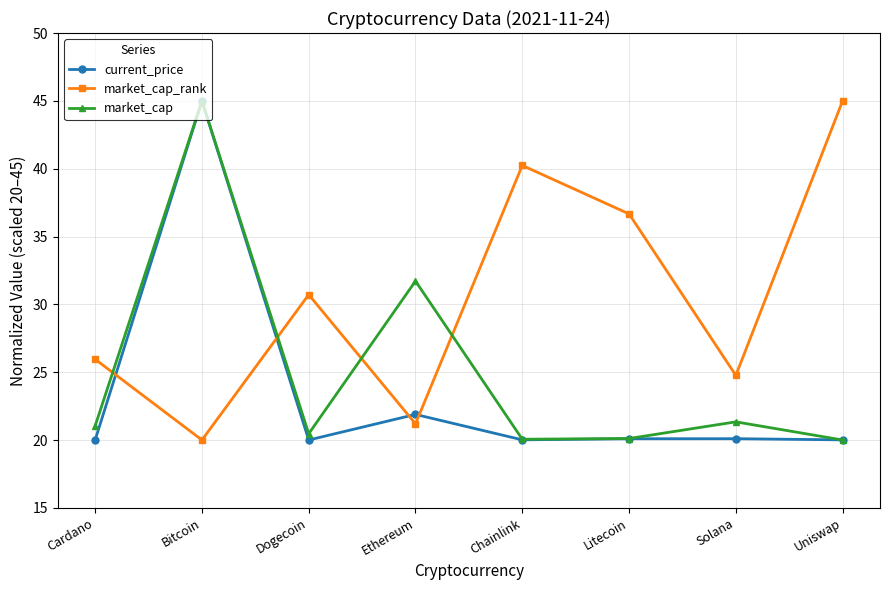

True or false: market_cap_rank has a value of 20.0 at Bitcoin.

True